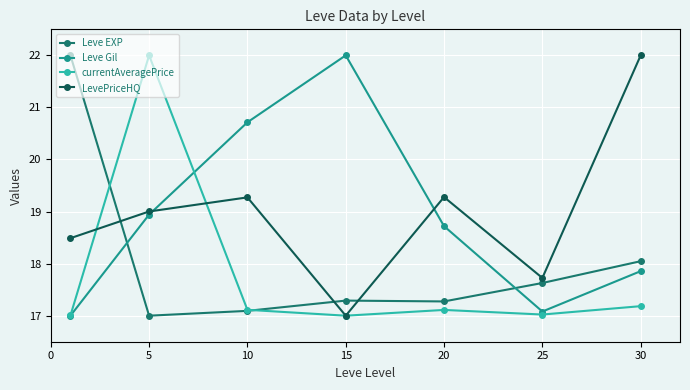

True or false: Leve EXP and Leve Gil cross at least once.

True